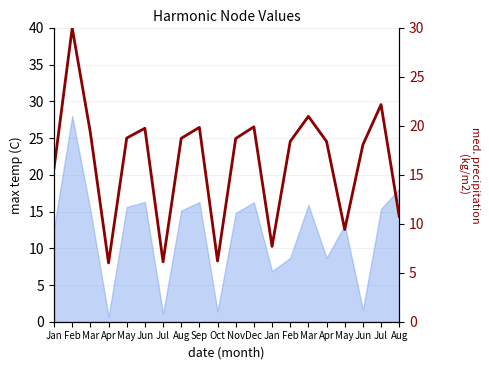

Which category has the lowest value across all series?

Apr